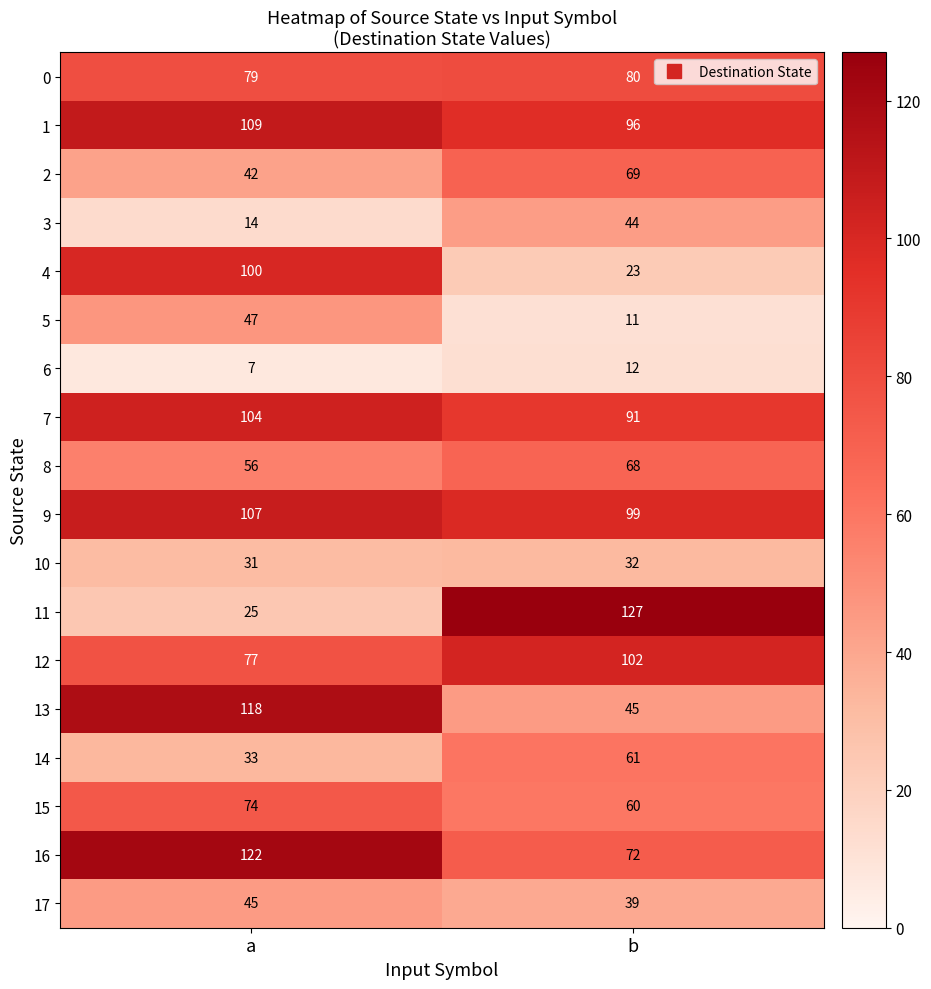

Read the 9 value at b.

99